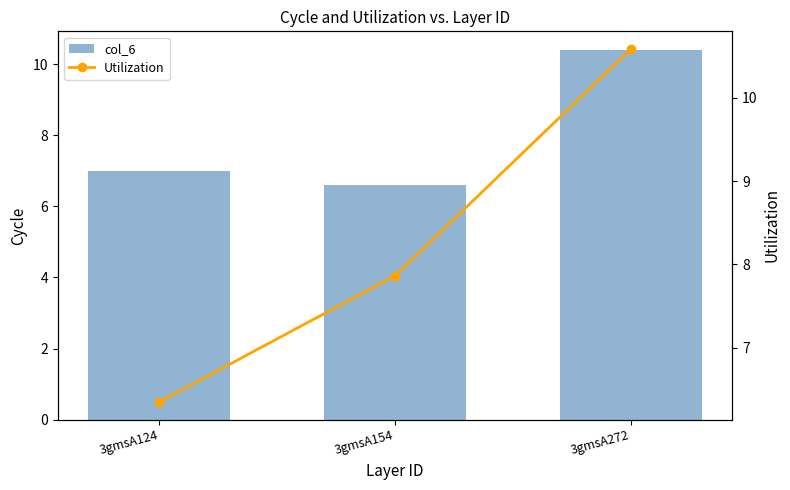

What is the smallest value displayed?

6.3